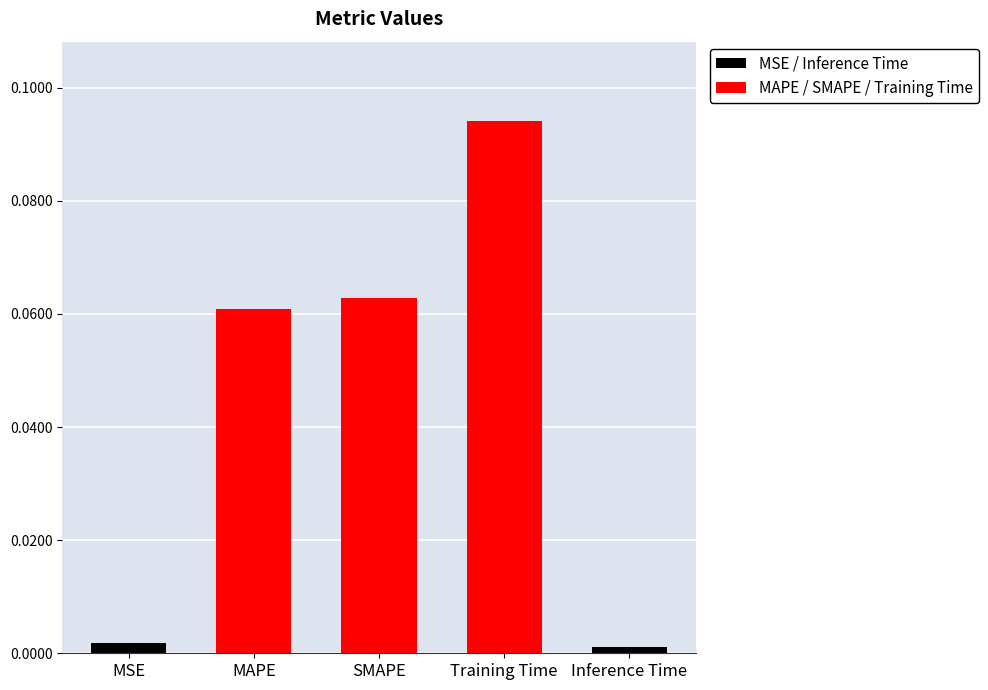

What is the label of the 3rd bar from the right?

SMAPE